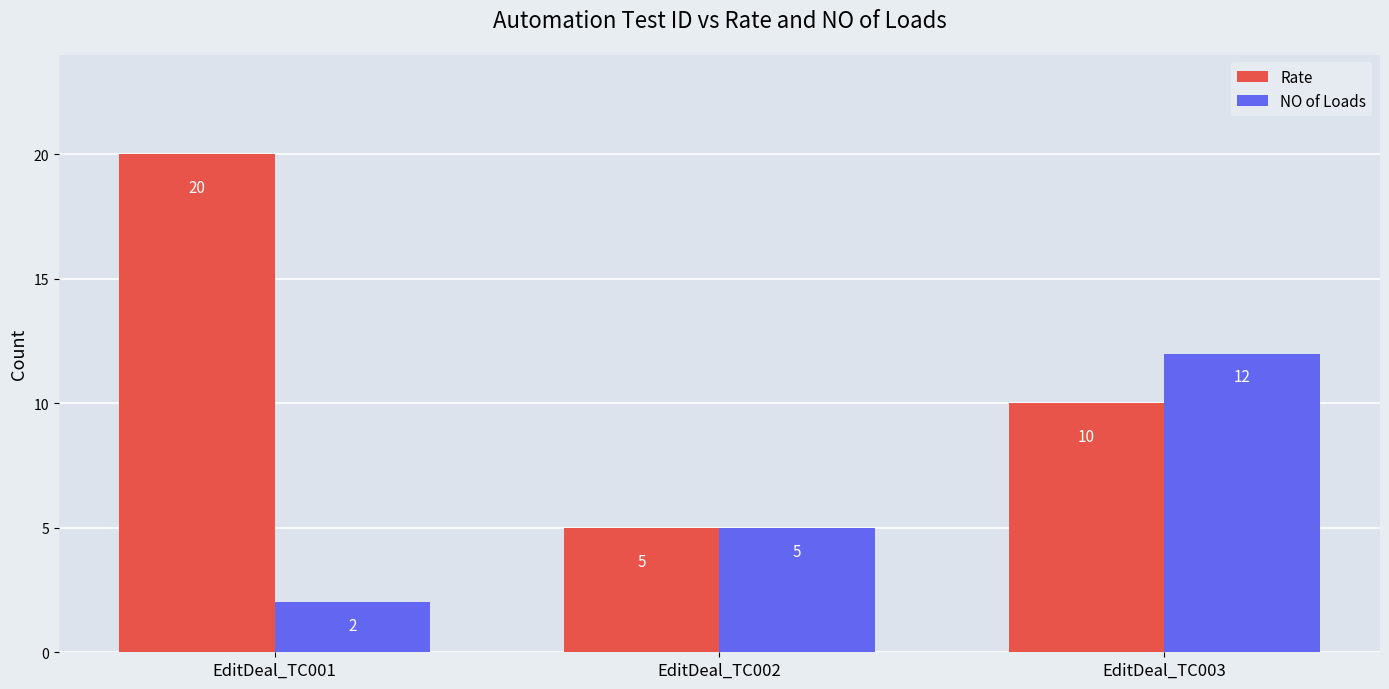

Count the number of data series in this chart.

2